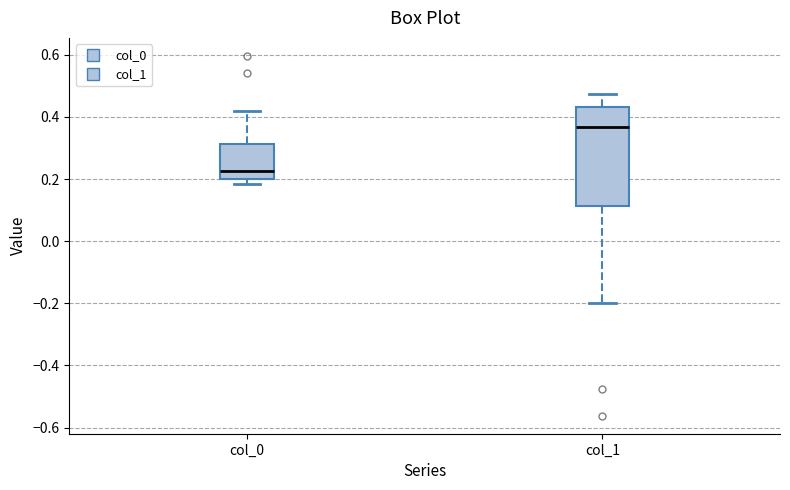

Which box has the lowest median line?

col_0